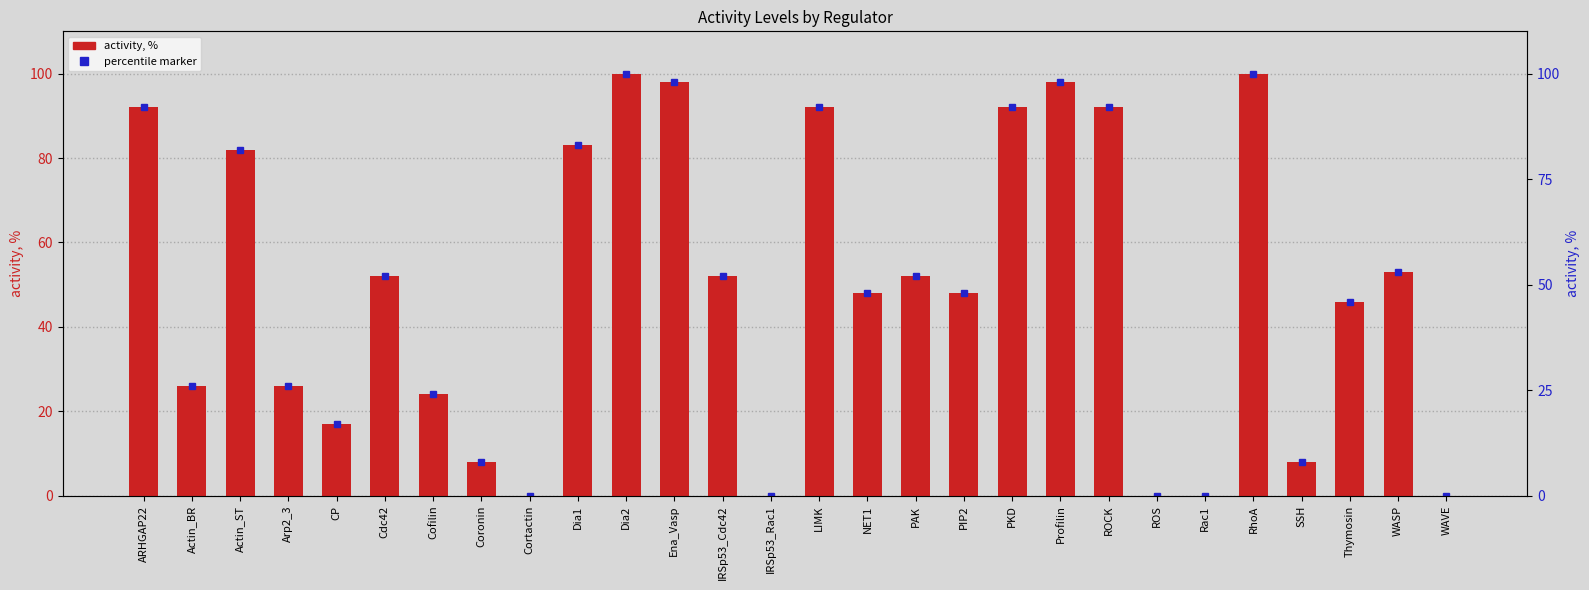

What is the greatest value displayed?

100